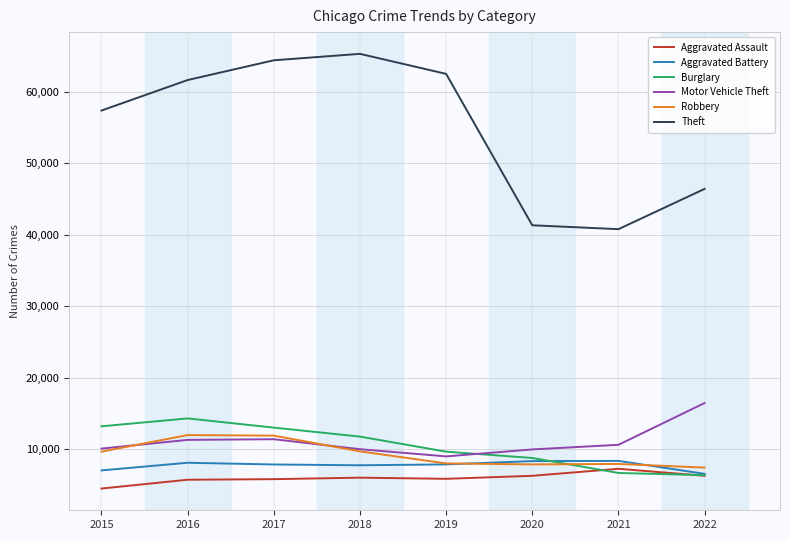

The value of Theft at 2021 is 40759. True or false?

True